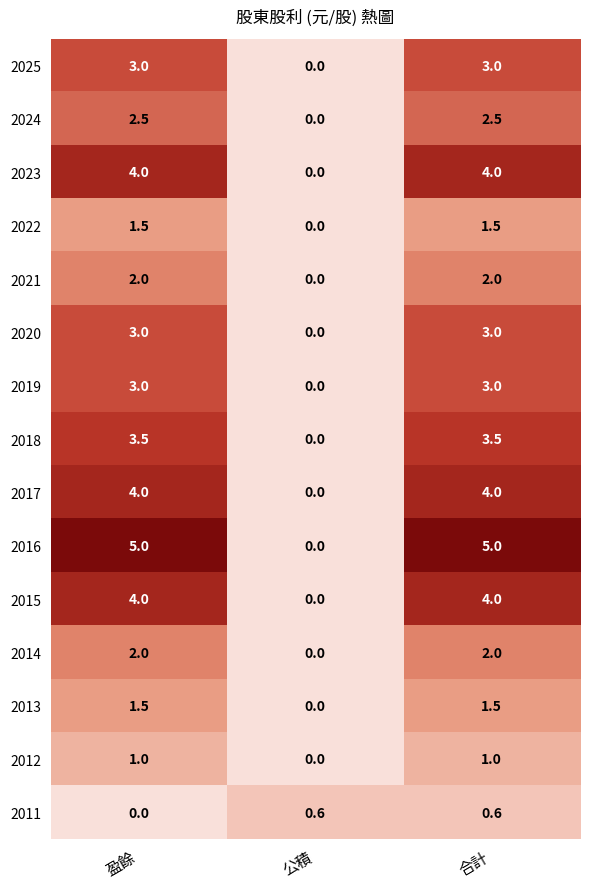

What is the greatest value displayed?

5.0